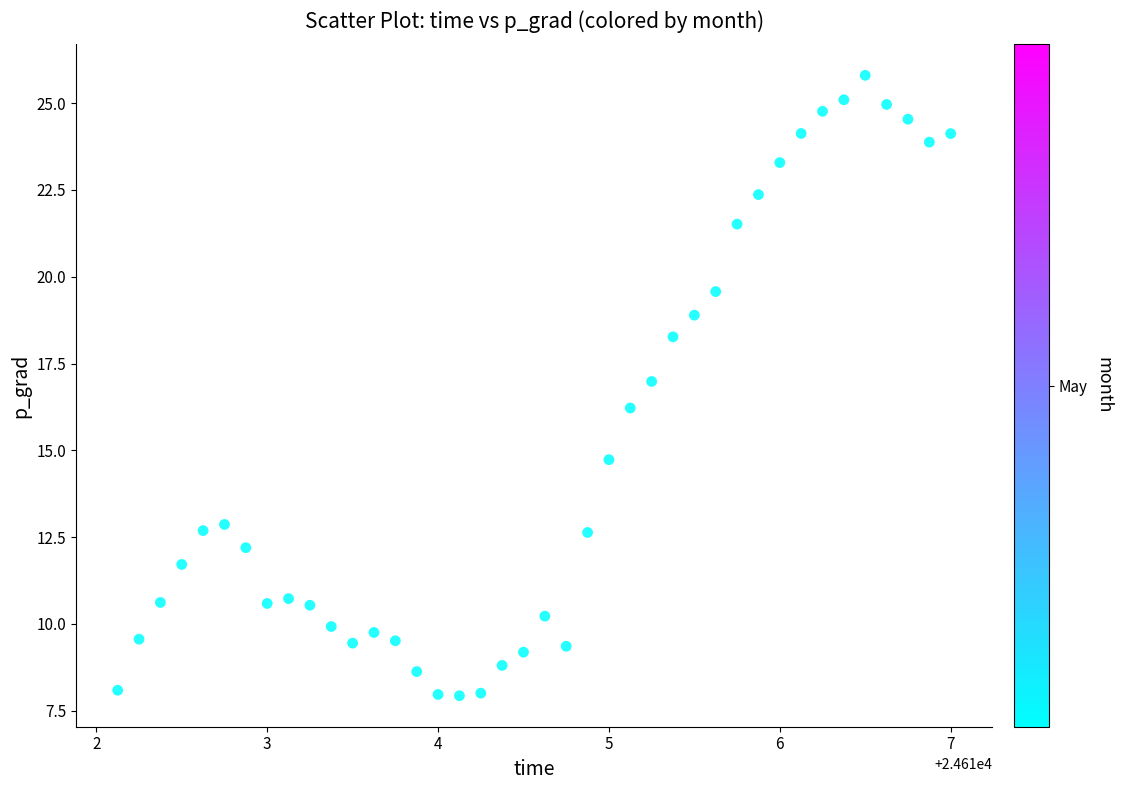

What is the range of Y values (max minus min)?

17.9